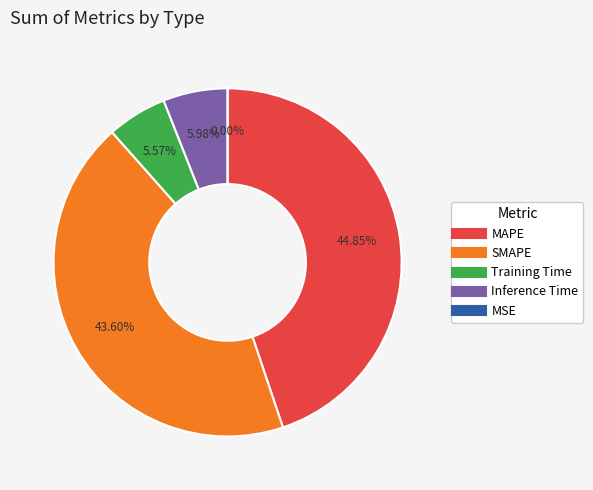

To the nearest percent, what is the combined percentage of SMAPE and MSE?

44%